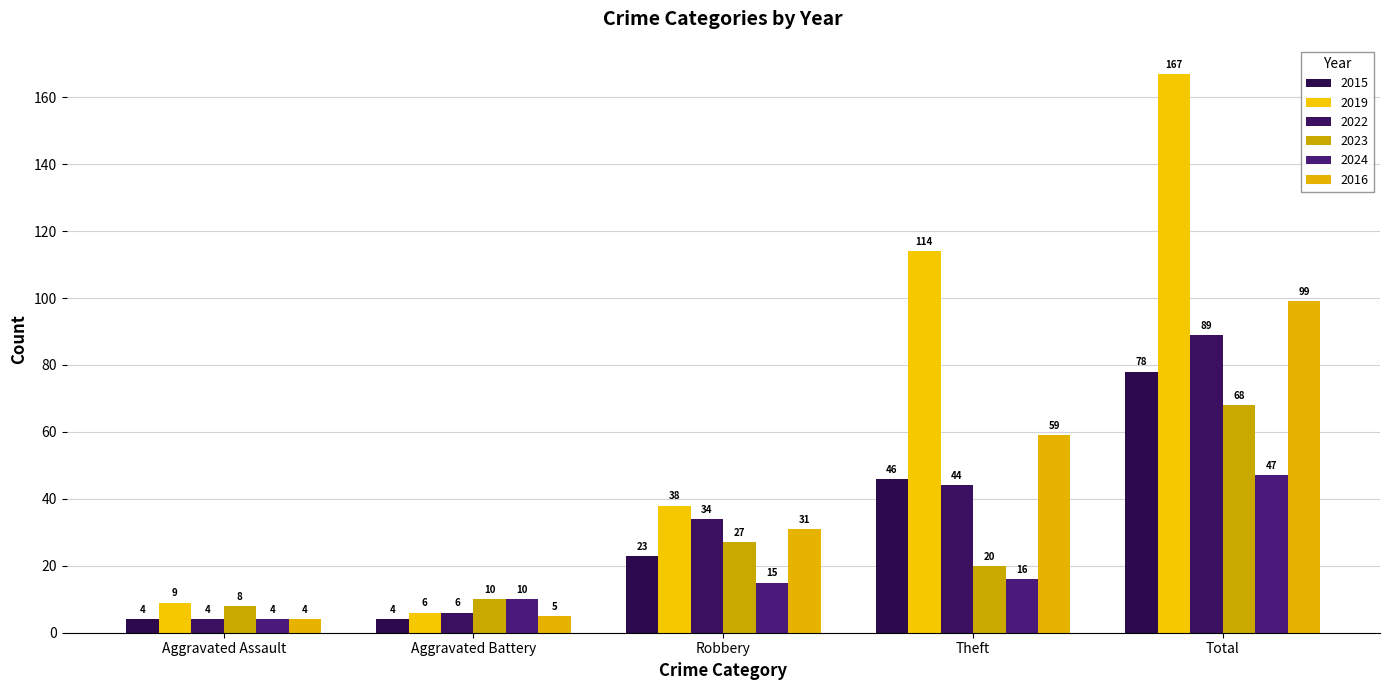

What is the label of the 3rd bar from the left?

Robbery